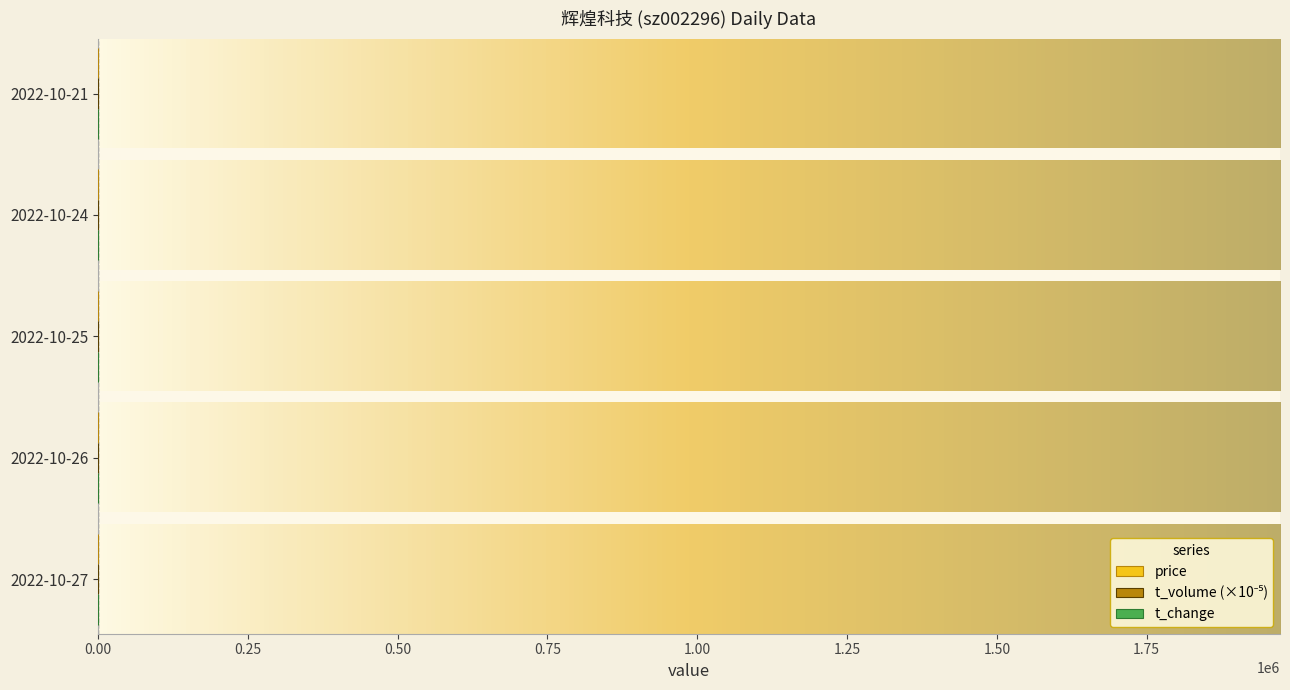

Count the number of data series in this chart.

3